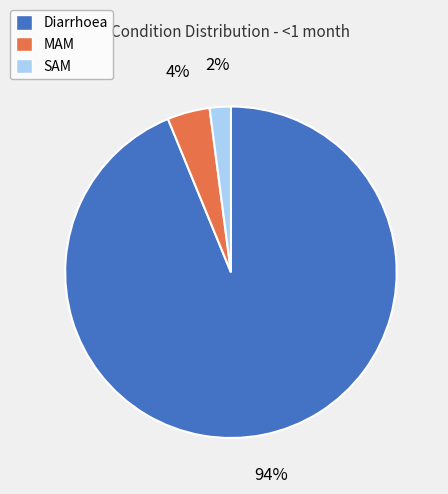

Do SAM and Diarrhoea together represent more than half of the pie?

Yes